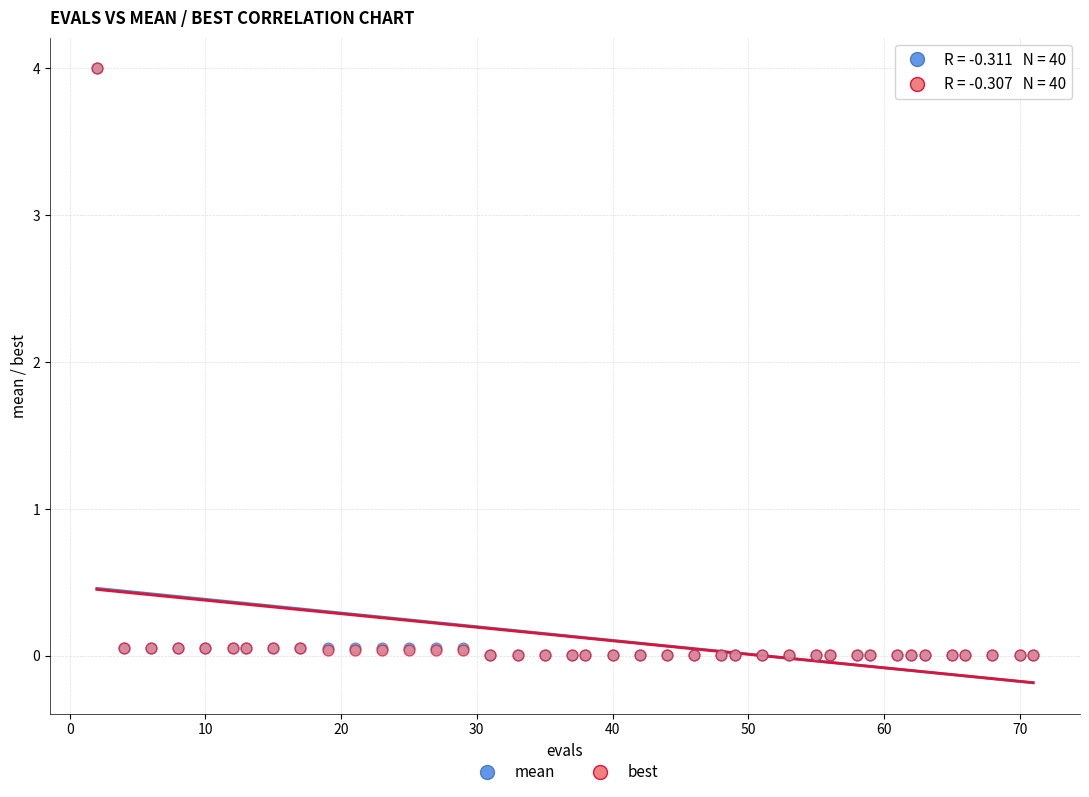

What are all the series names shown in the legend?

mean, best